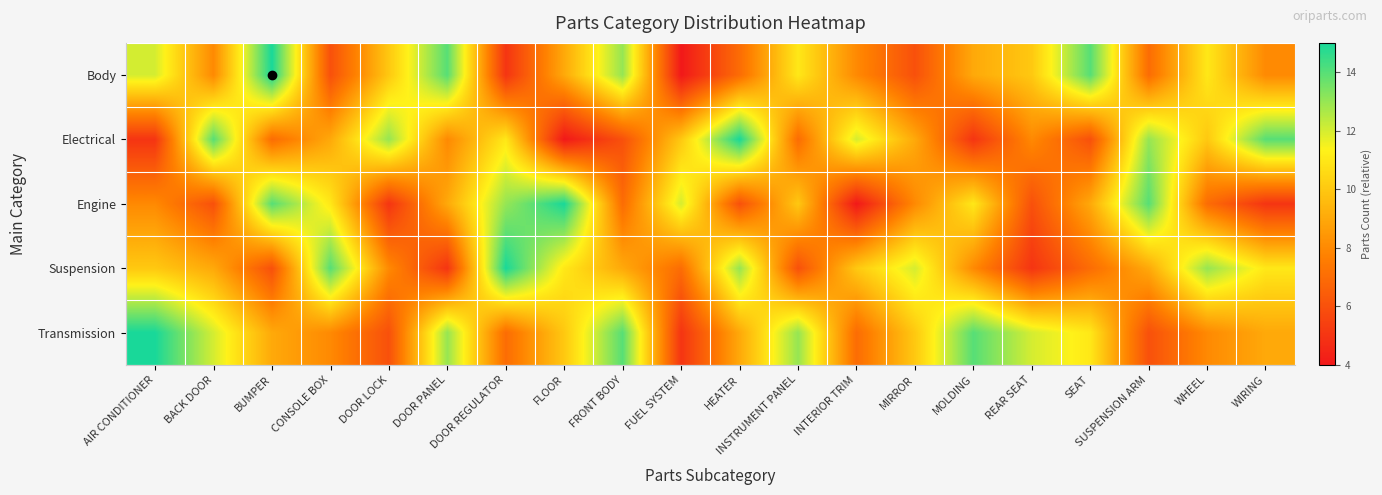

Which series has the largest range (max minus min)?

Body